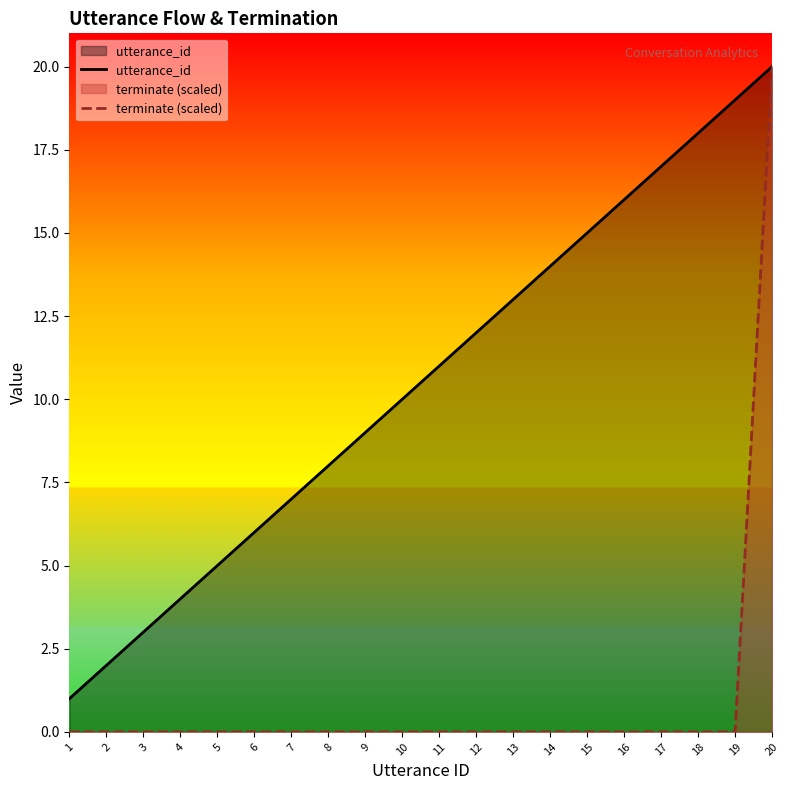

True or false: terminate (scaled) and utterance_id cross at least once.

False